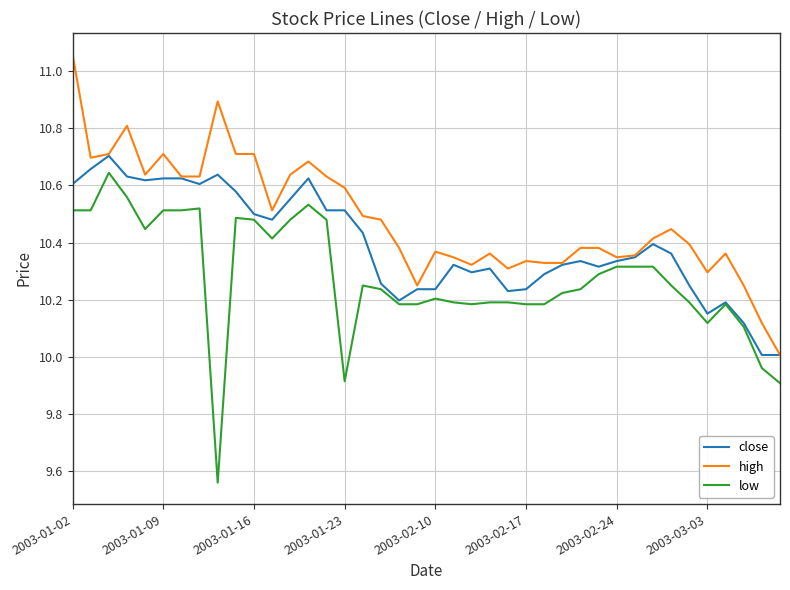

Which series has the largest total across all categories?

high